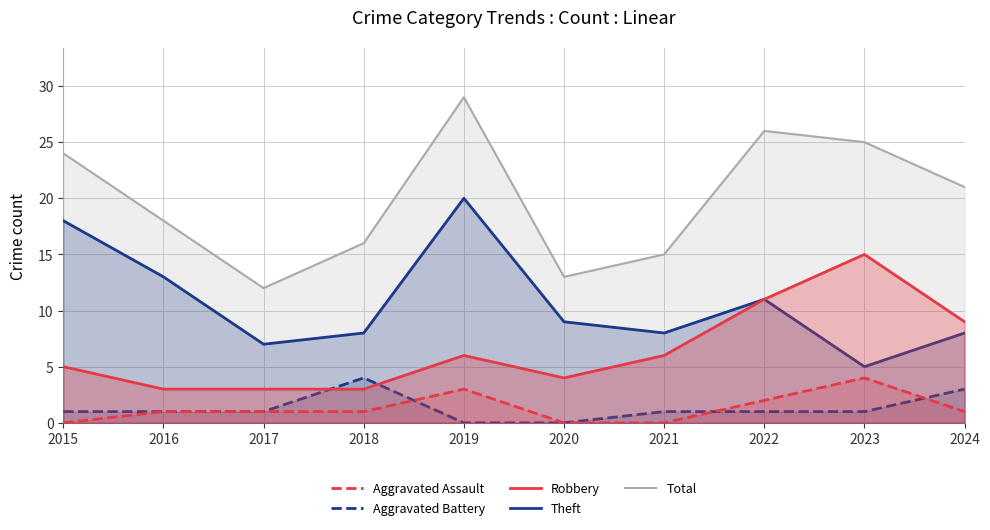

True or false: Aggravated Battery and Theft intersect in this chart.

False